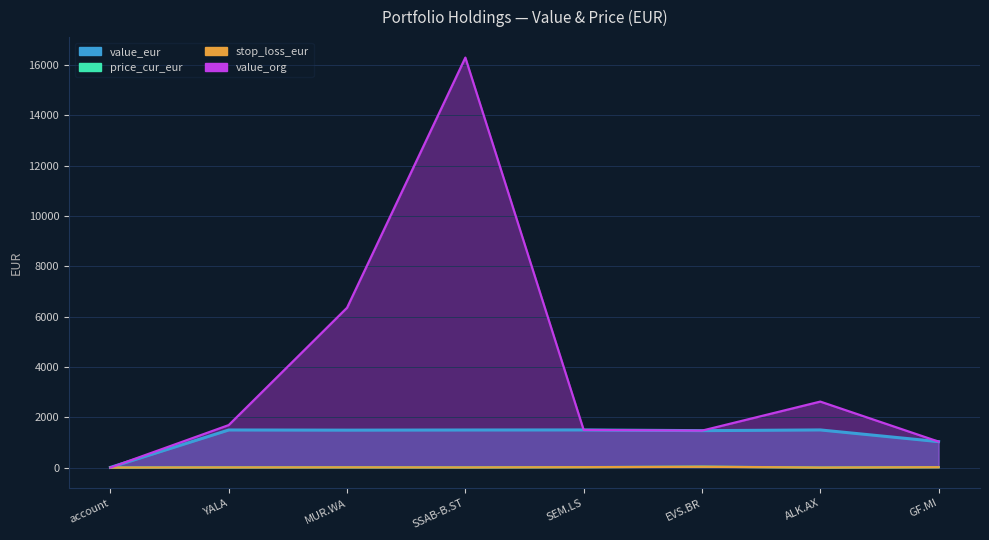

What is the label of the 6th point from the left?

EVS.BR